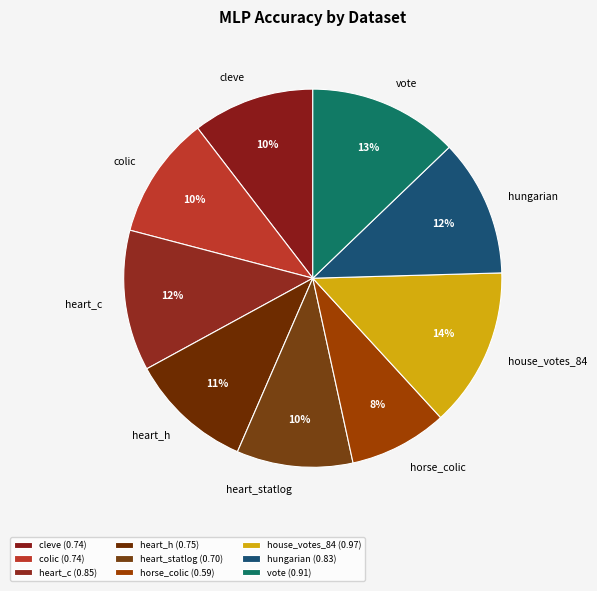

Which category has the smallest portion of the pie?

horse_colic